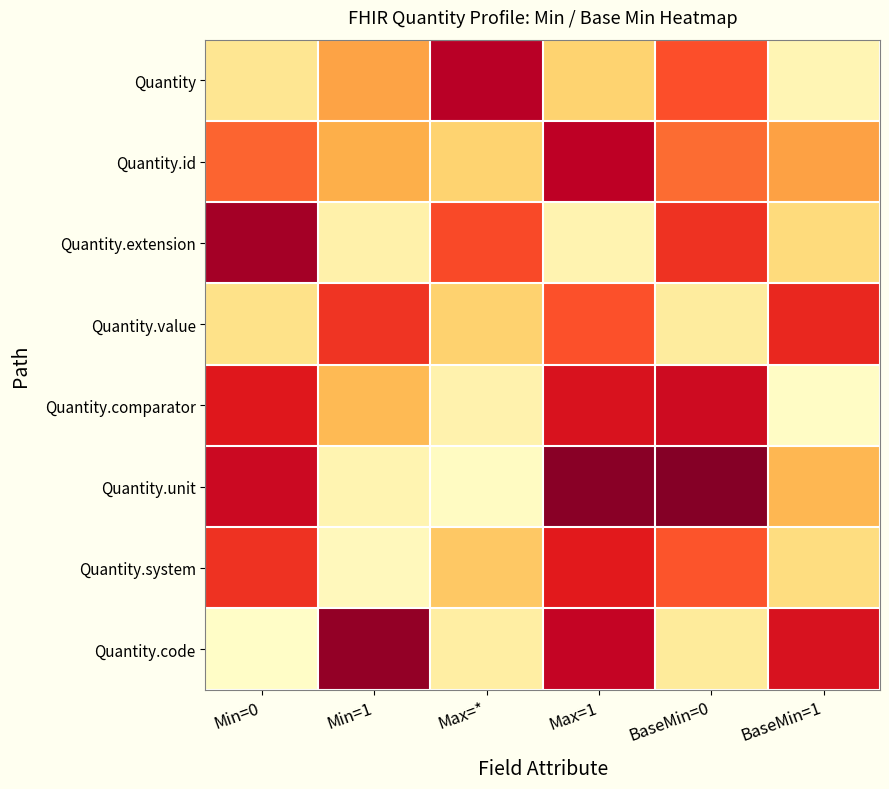

Reading left to right, what are all the values shown in this chart?

Quantity: Min=0=0.3	Min=1=0.8	Max=*=1.6	Max=1=0.5	BaseMin=0=1.1	BaseMin=1=0.1
Quantity.id: Min=0=1.0	Min=1=0.7	Max=*=0.5	Max=1=1.6	BaseMin=0=1.0	BaseMin=1=0.8
Quantity.extension: Min=0=1.7	Min=1=0.2	Max=*=1.1	Max=1=0.1	BaseMin=0=1.2	BaseMin=1=0.4
Quantity.value: Min=0=0.3	Min=1=1.2	Max=*=0.5	Max=1=1.1	BaseMin=0=0.2	BaseMin=1=1.3
Quantity.comparator: Min=0=1.4	Min=1=0.6	Max=*=0.2	Max=1=1.4	BaseMin=0=1.5	BaseMin=1=0.0
Quantity.unit: Min=0=1.5	Min=1=0.1	Max=*=0.1	Max=1=1.8	BaseMin=0=1.8	BaseMin=1=0.6
Quantity.system: Min=0=1.2	Min=1=0.1	Max=*=0.5	Max=1=1.4	BaseMin=0=1.1	BaseMin=1=0.4
Quantity.code: Min=0=0.0	Min=1=1.7	Max=*=0.2	Max=1=1.5	BaseMin=0=0.2	BaseMin=1=1.4